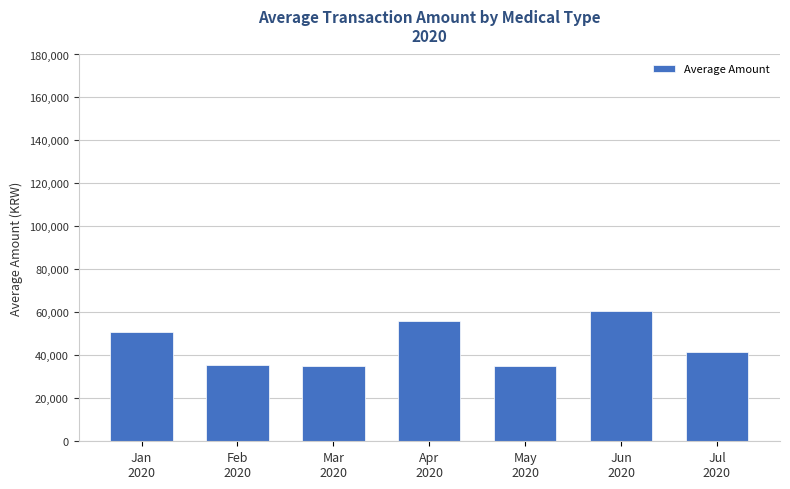

How many categories are shown in the chart?

7